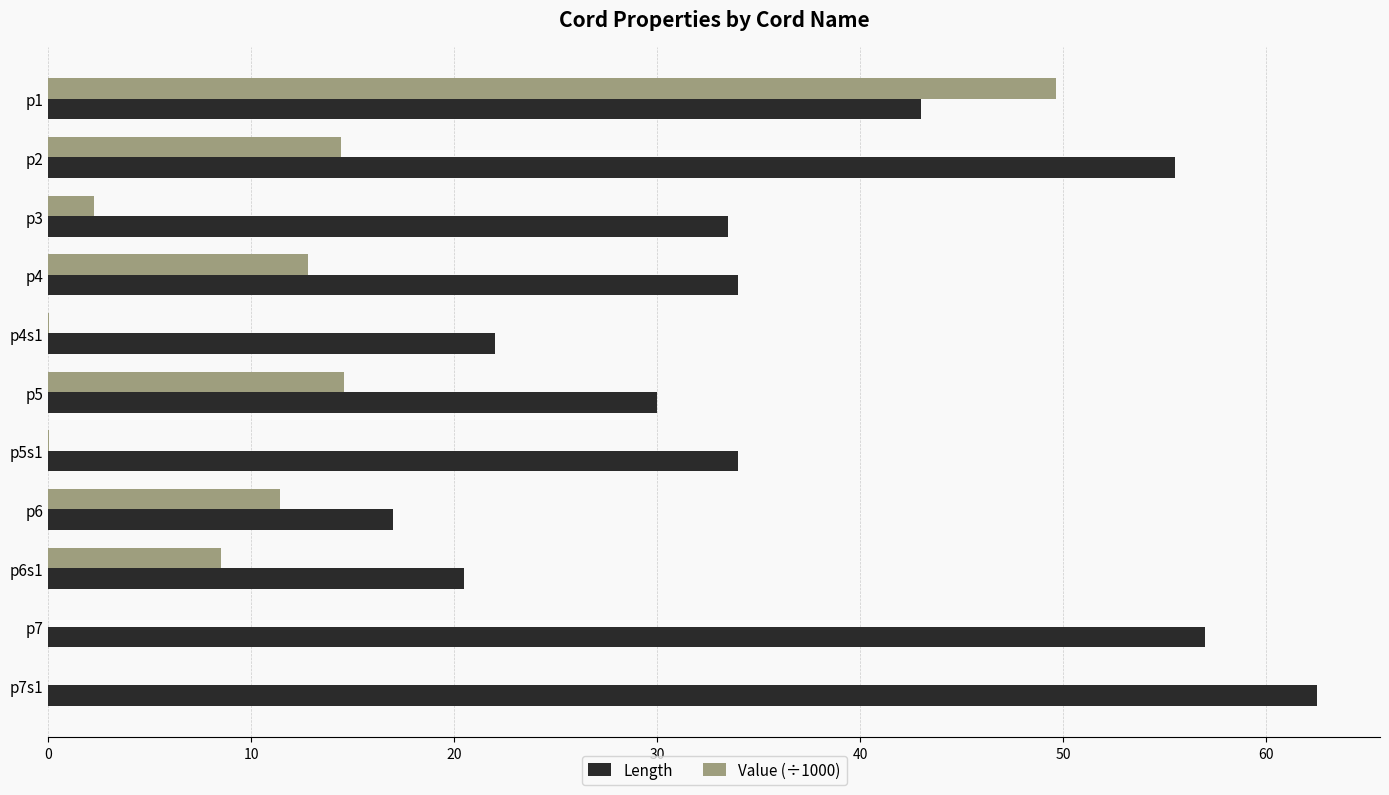

The value of Value (÷1000) at p6 is 15.8. True or false?

False